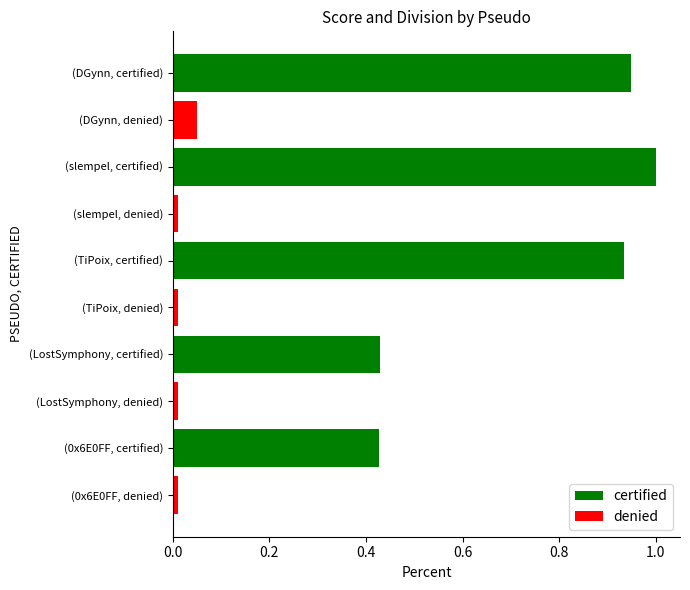

The certified series shows 1.0 at (slempel, certified). True or false?

True